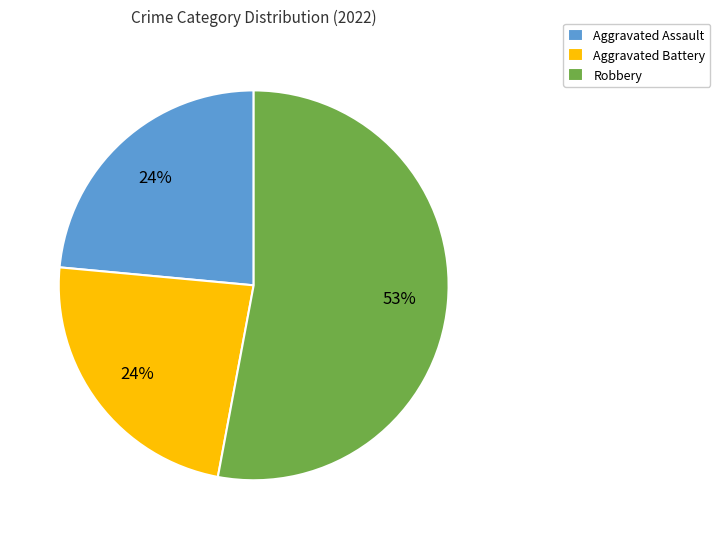

Is the sum of Aggravated Battery and Robbery greater than half?

Yes